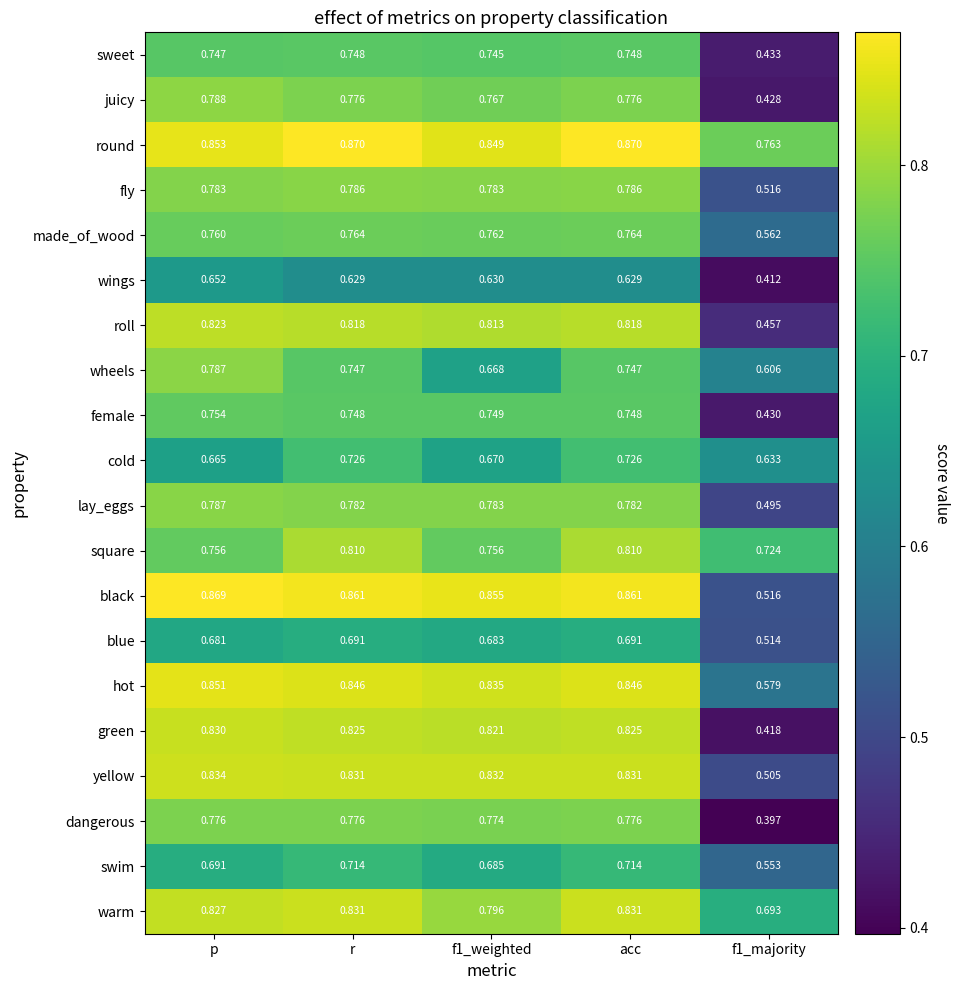

Which series has the largest total across all categories?

round